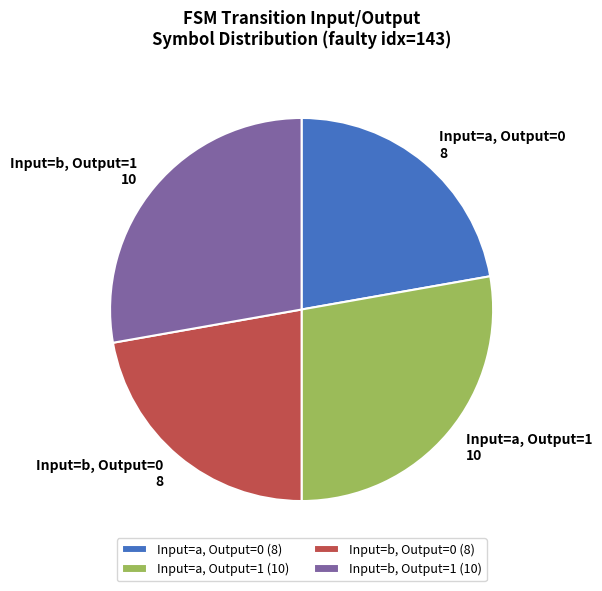

Does Input=a, Output=1 represent more than half of the total?

No